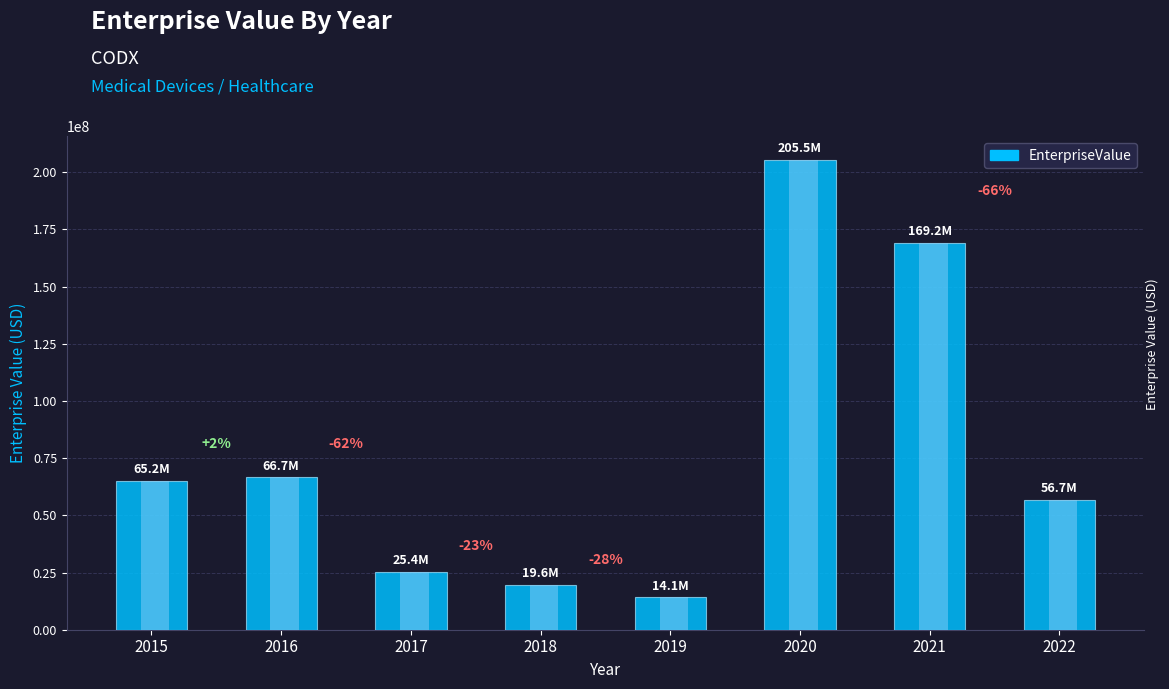

How many data points are above 65241710?

4